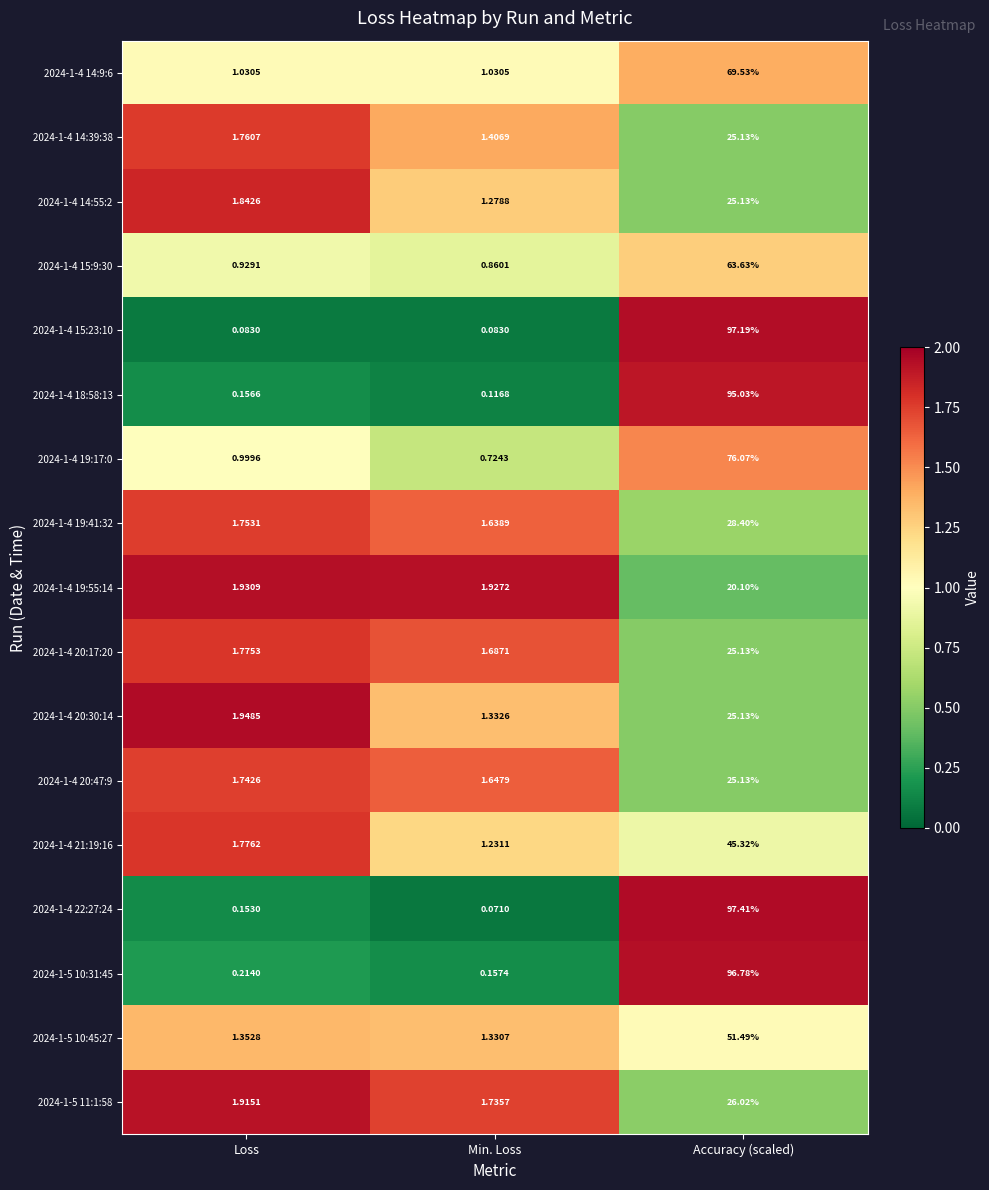

At which category is the sum across all series the highest?

Accuracy (scaled)